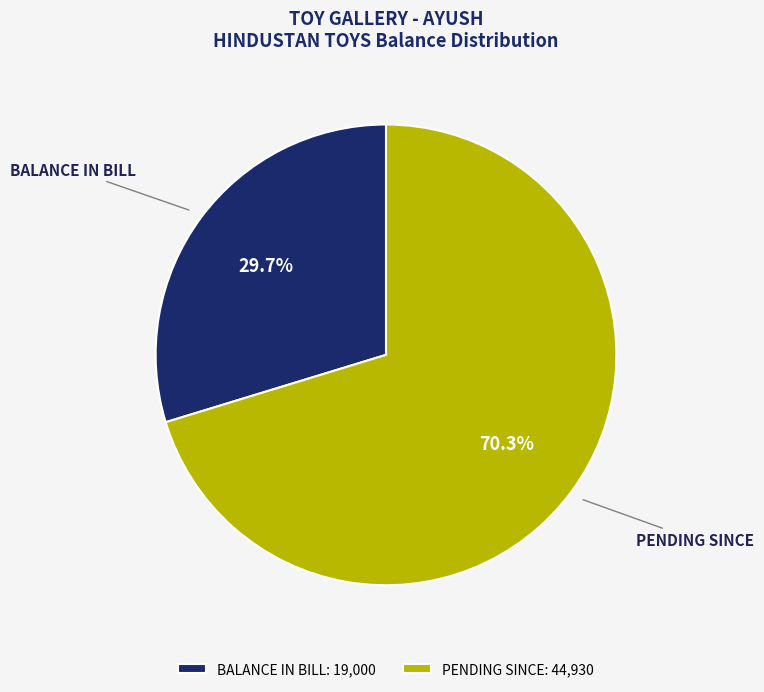

Is PENDING SINCE the majority of the pie?

Yes